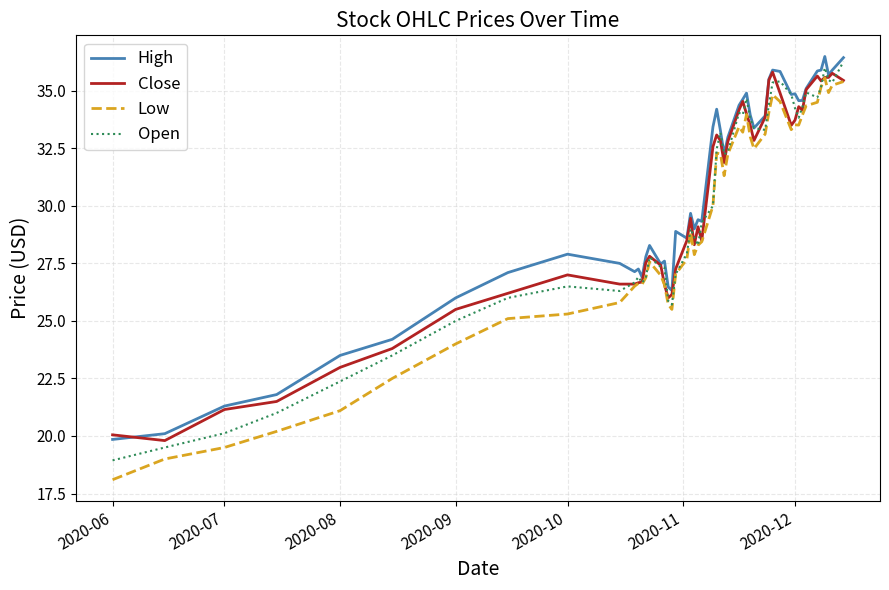

What is the minimum value shown in the chart?

18.1